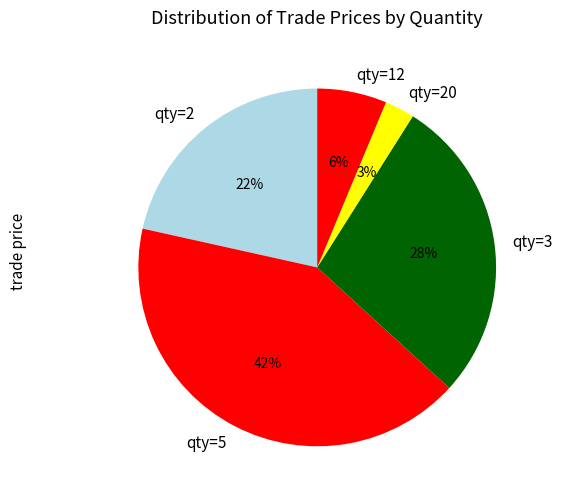

The qty=12 slice represents 1% of the pie. True or false?

False